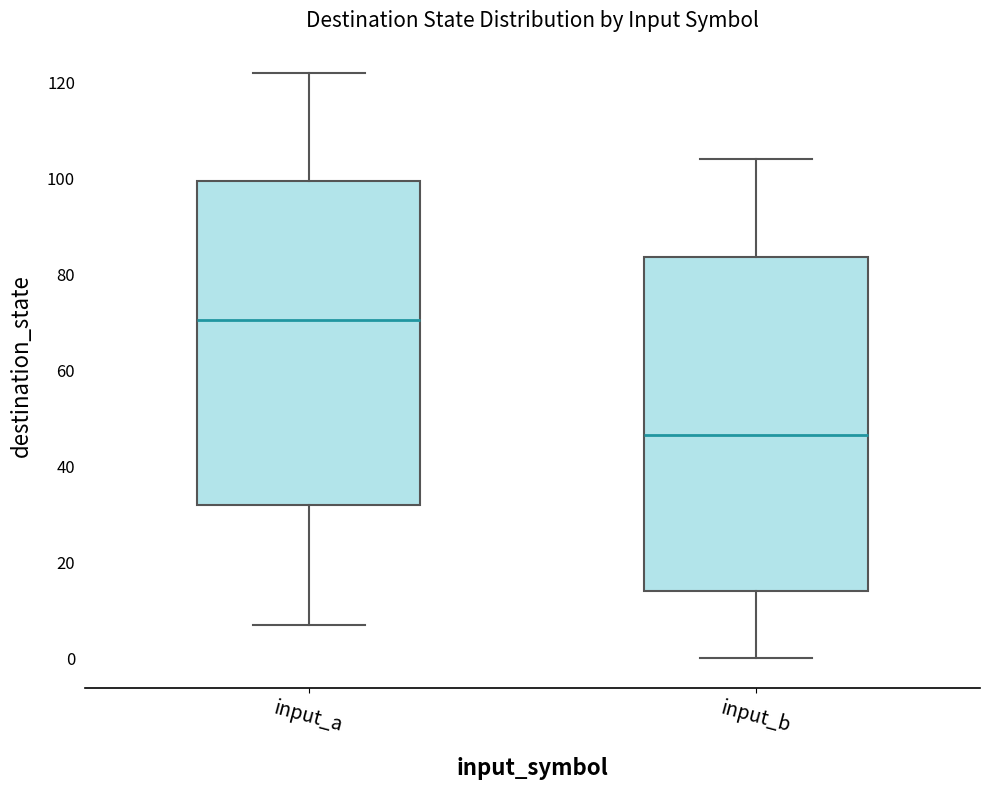

Reading left to right, transcribe this box plot: for each box, give where its median line is, the range the box spans, and where its two whiskers end, as read against the y-axis. The values are not printed on the chart, so give them approximately, as read against the axis.

input_a: median 70, box 32 to 100, whiskers 8 to 122
input_b: median 46, box 14 to 84, whiskers 0 to 104